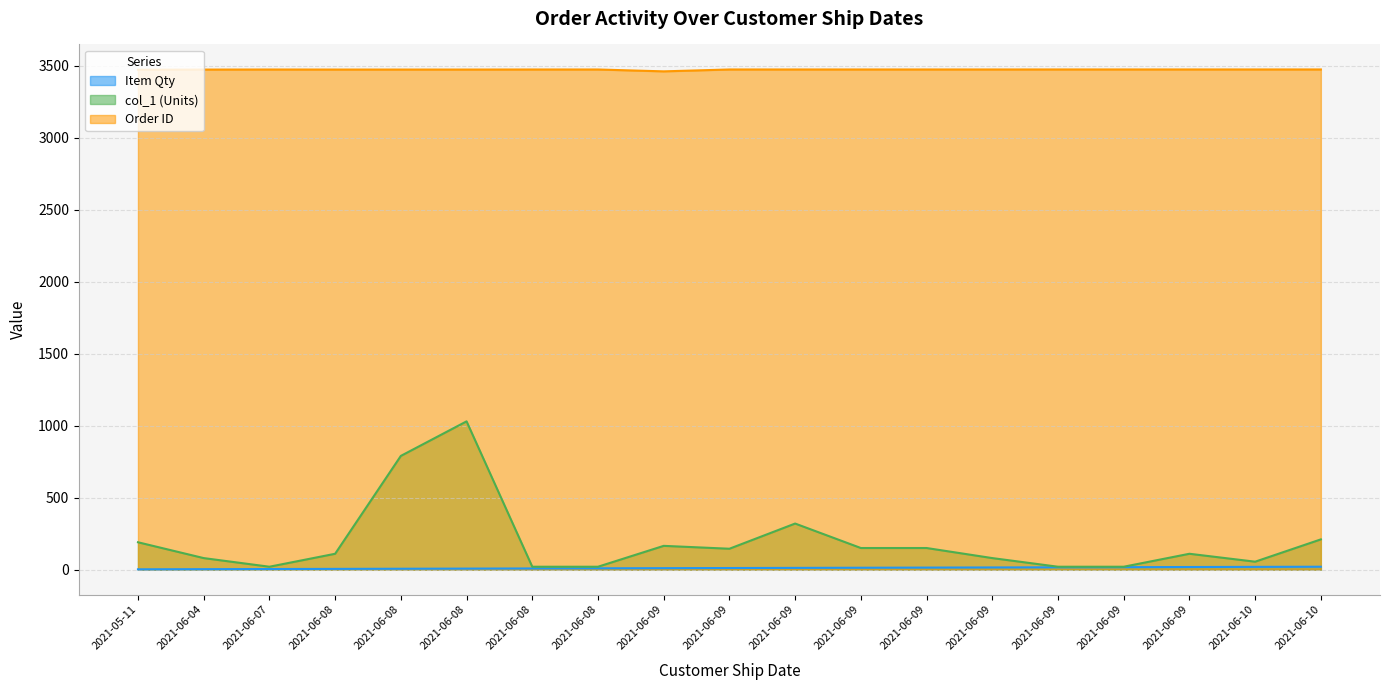

What is the spread (max minus min) of values at 2021-06-09?

3451.7